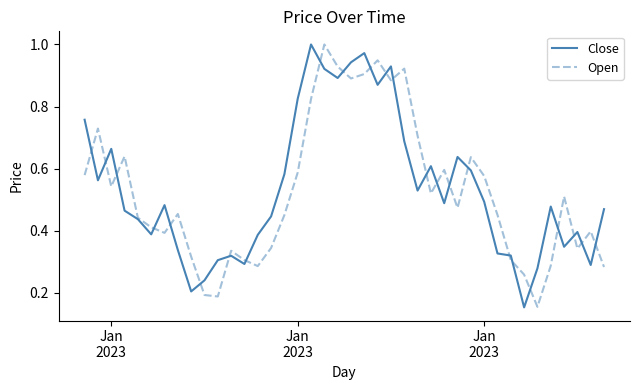

Which series has the largest total across all categories?

Close